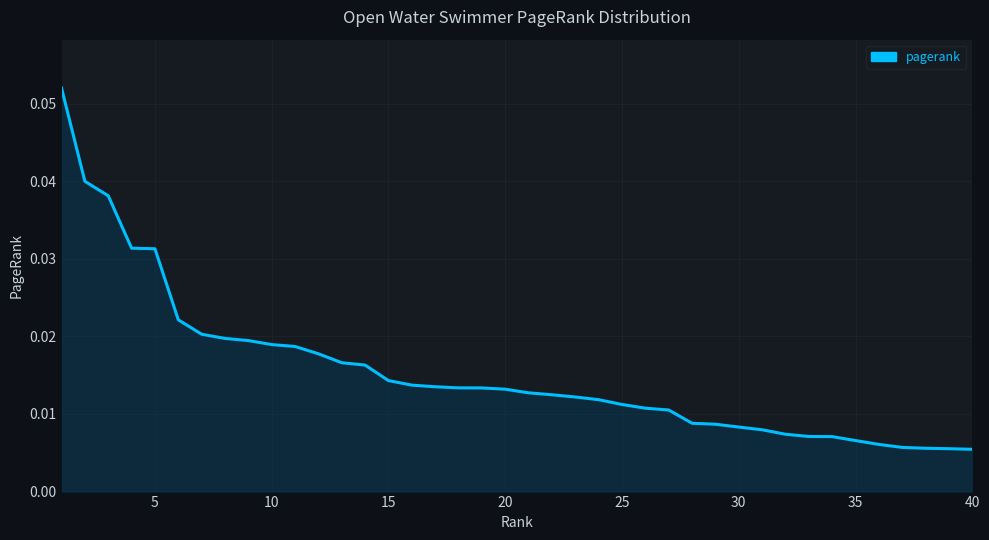

Does the chart display data point markers on the line(s)?

No